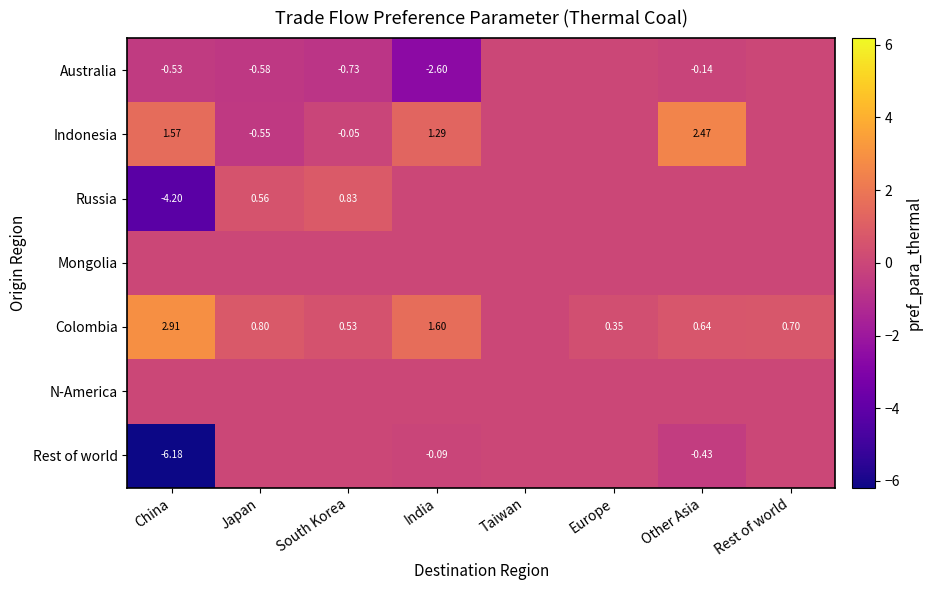

What is the difference between the maximum and minimum values in the Australia series?

2.6